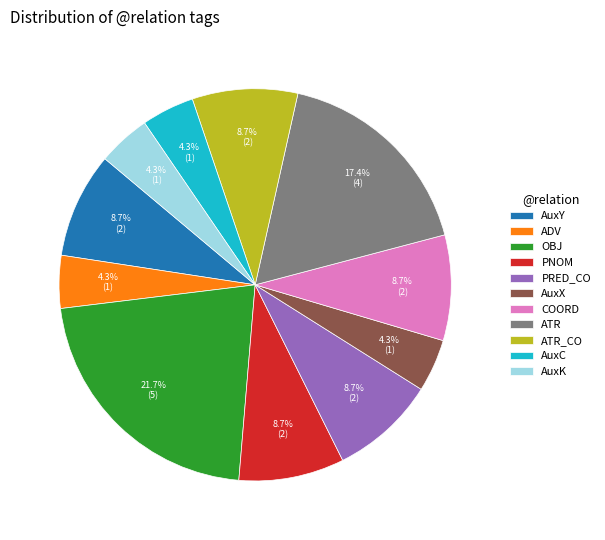

How many segments does this pie chart have?

11